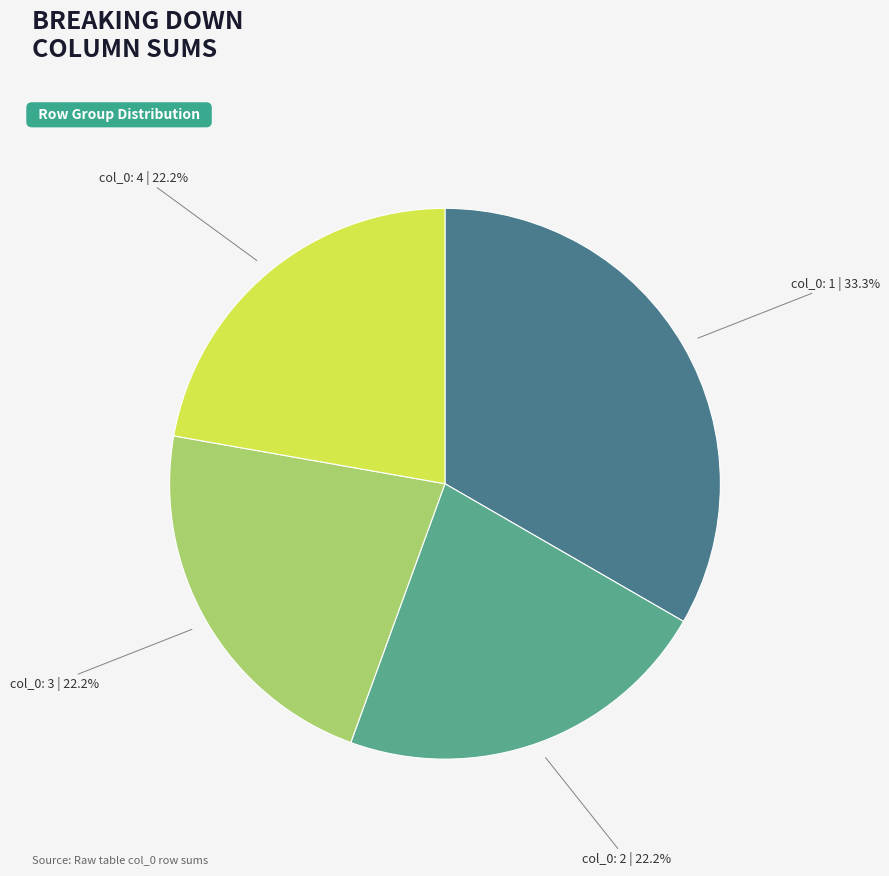

Does any single category account for the majority?

No